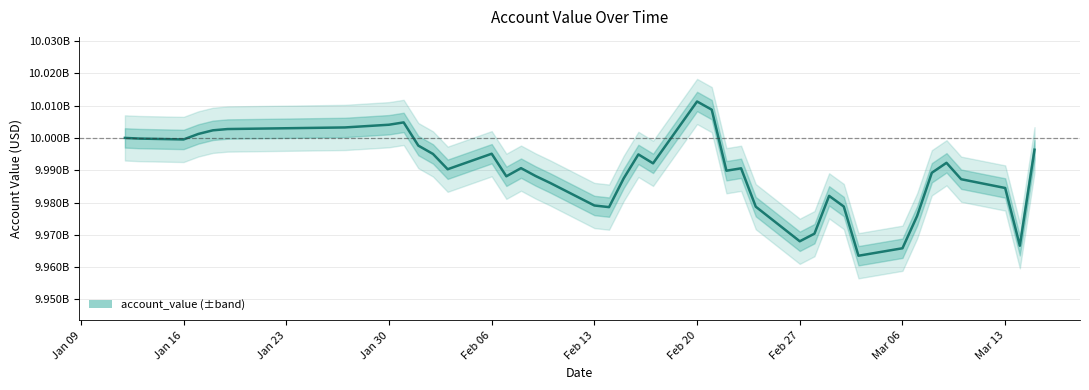

What is the change in value from Jan 30 to 27?

-33225975.2